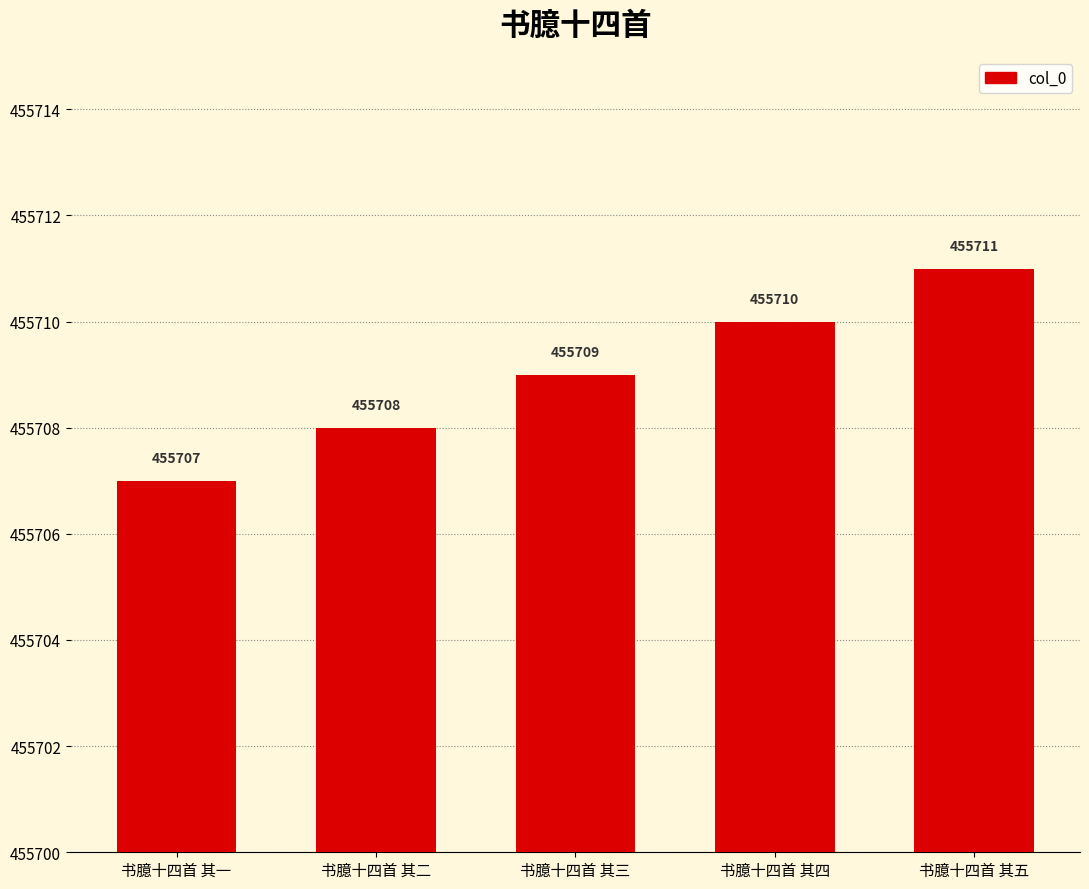

What is the difference between the maximum and minimum values?

4